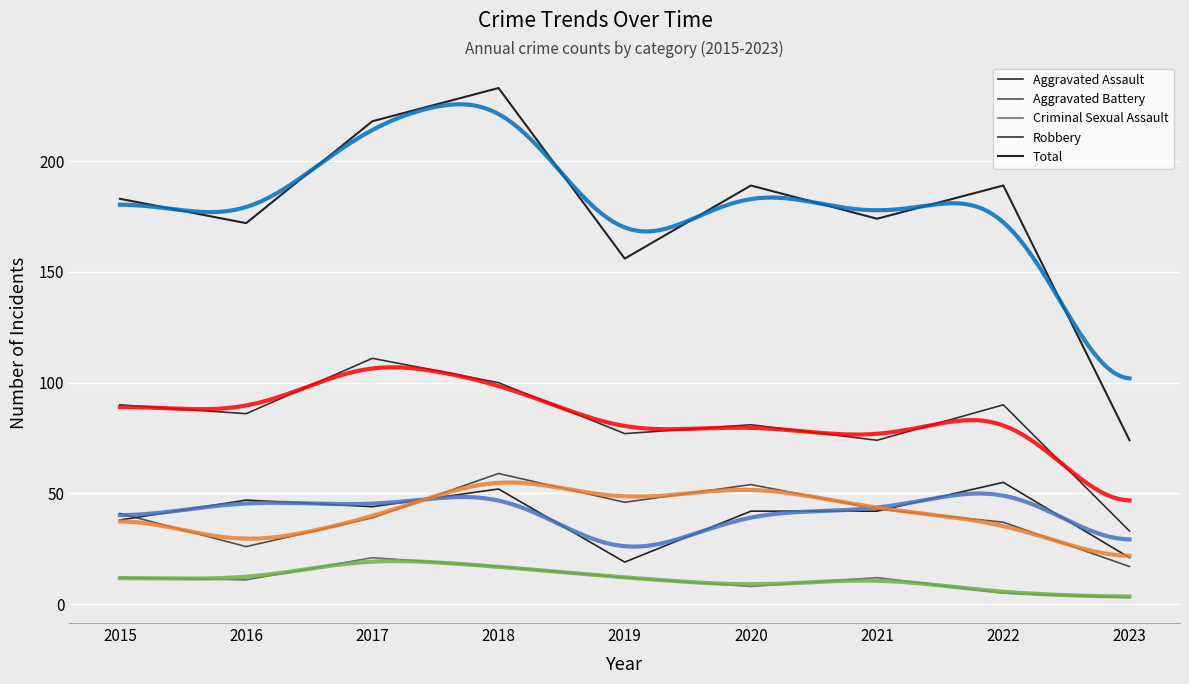

Reading left to right, transcribe all the data shown in this chart.

Aggravated Assault: 2015=38	2016=47	2017=44	2018=52	2019=19	2020=42	2021=42	2022=55	2023=21
Aggravated Battery: 2015=41	2016=26	2017=39	2018=59	2019=46	2020=54	2021=43	2022=37	2023=17
Criminal Sexual Assault: 2015=12	2016=11	2017=21	2018=17	2019=12	2020=8	2021=12	2022=5	2023=3
Robbery: 2015=90	2016=86	2017=111	2018=100	2019=77	2020=81	2021=74	2022=90	2023=33
Total: 2015=183	2016=172	2017=218	2018=233	2019=156	2020=189	2021=174	2022=189	2023=74